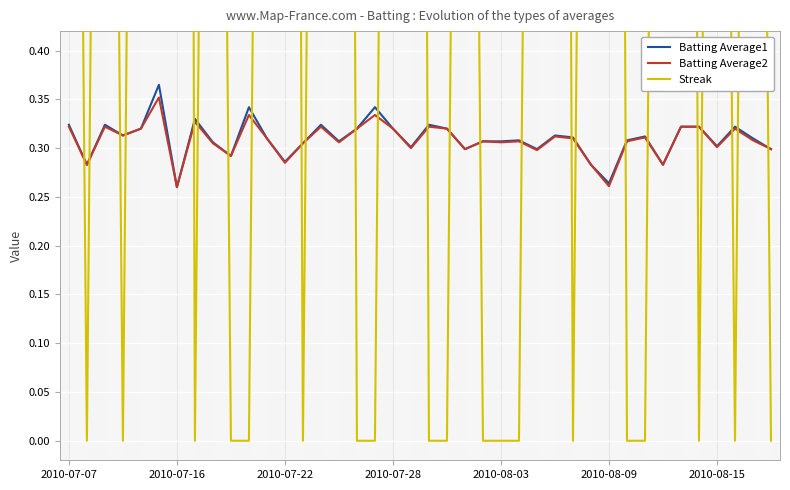

What is the label of the 17th point from the left?

16